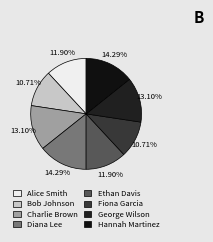

Rank the categories by value from highest to lowest.

Diana Lee, Hannah Martinez, Charlie Brown, George Wilson, Alice Smith, Ethan Davis, Bob Johnson, Fiona Garcia